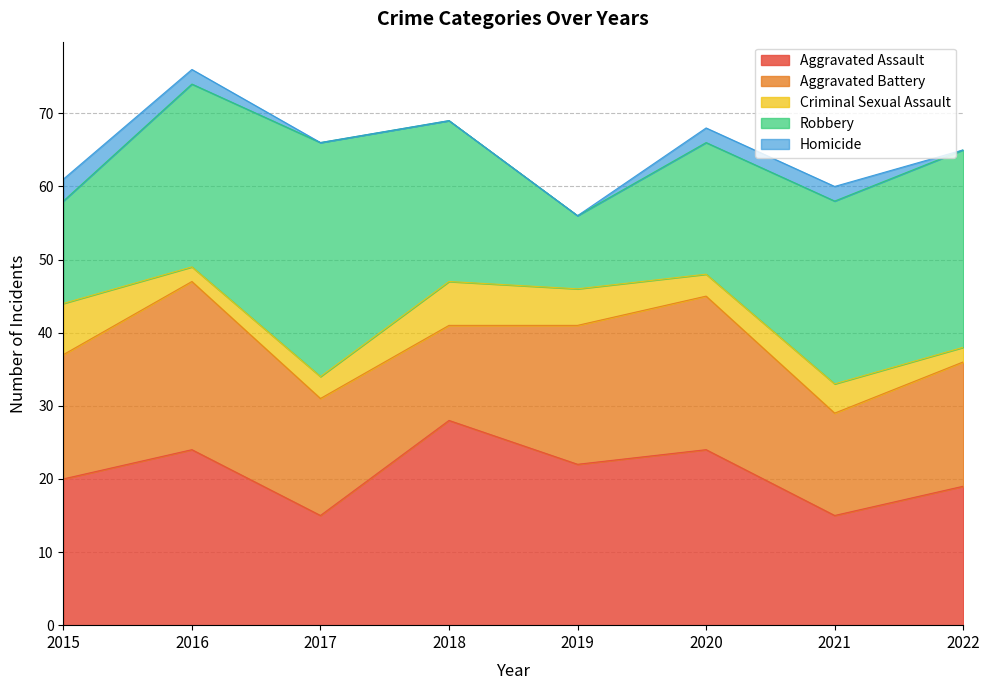

At which category is the sum across all series the highest?

2016